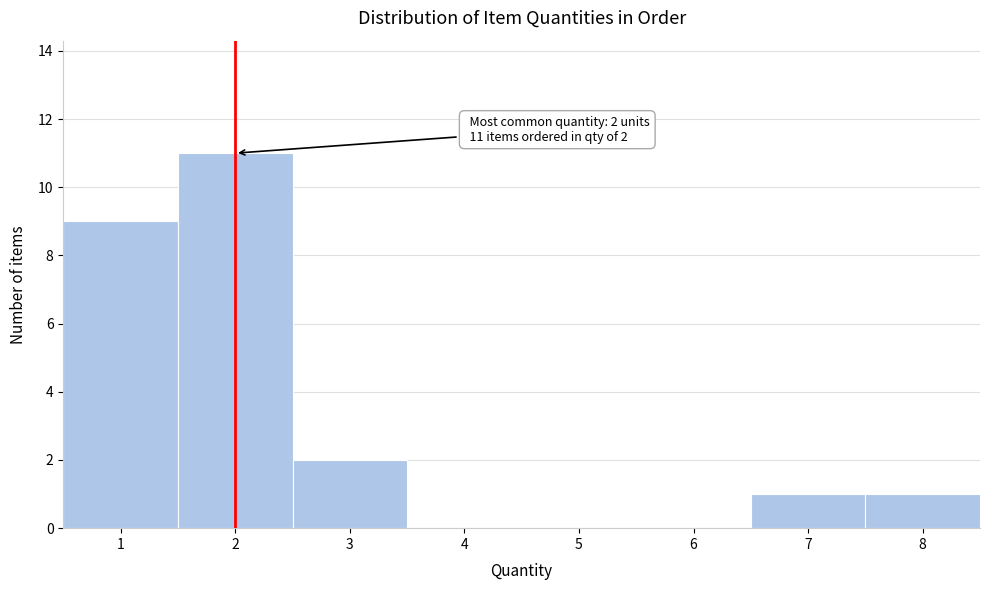

Over which range of the x-axis is the bar tallest?

1.5 to 2.5